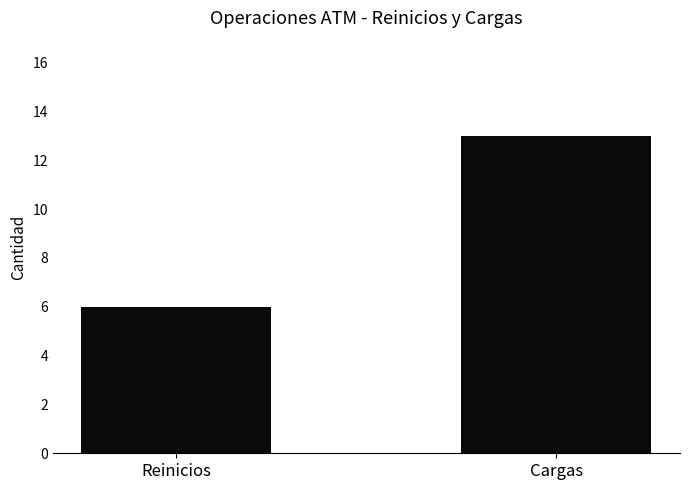

List the labels in order of value, largest first.

Cargas, Reinicios